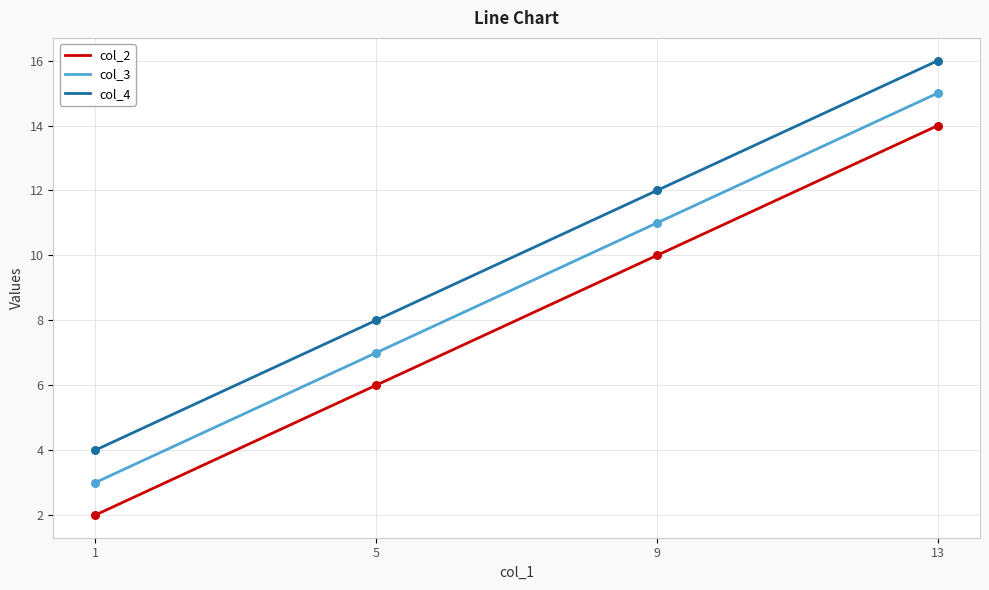

What is the total value across all series at 13?

45